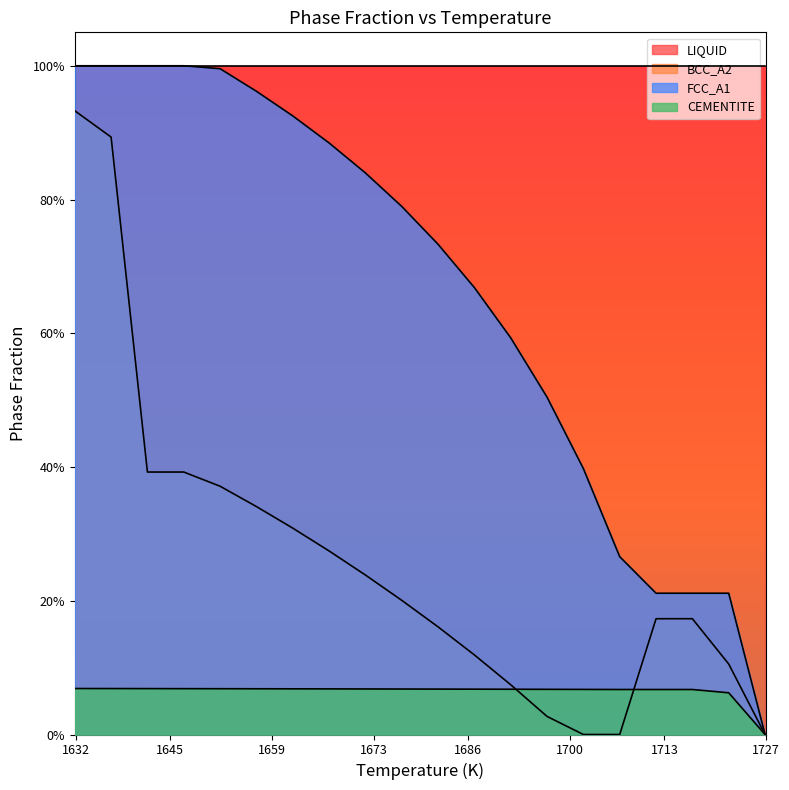

True or false: CEMENTITE and FCC_A1 intersect in this chart.

False